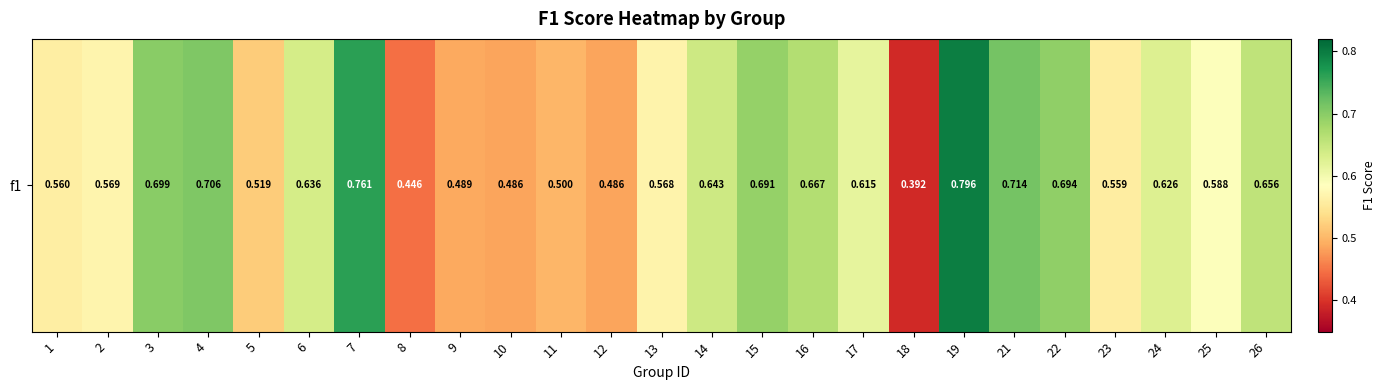

How many data points does each series have?

25